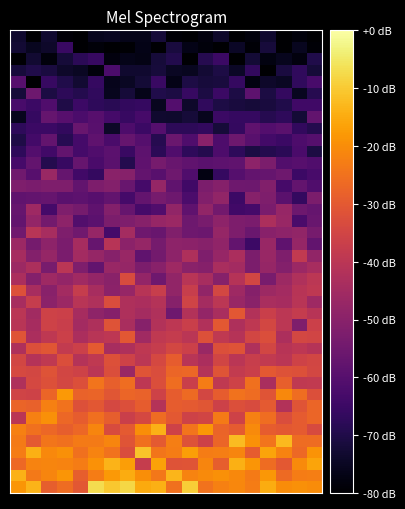

Reading left to right, what are all the values shown in this chart?

row_0: 0=-18.6	1=-13.6	2=-28.8	3=-26.0	4=-30.6	5=-7.0	6=-10.4	7=-8.1	8=-15.1	9=-14.2	10=-25.0	11=-9.5	12=-24.7	13=-22.4	14=-21.0	15=-23.0	16=-14.8	17=-20.2	18=-19.4	19=-20.1
row_1: 0=-13.9	1=-23.6	2=-21.5	3=-18.5	4=-28.8	5=-23.0	6=-17.9	7=-14.8	8=-19.8	9=-23.9	10=-13.4	11=-21.7	12=-20.4	13=-19.7	14=-20.9	15=-23.3	16=-18.2	17=-26.4	18=-23.1	19=-22.6
row_2: 0=-26.8	1=-21.7	2=-21.4	3=-21.7	4=-22.9	5=-19.3	6=-13.6	7=-17.1	8=-37.8	9=-16.4	10=-31.4	11=-31.0	12=-21.4	13=-28.8	14=-14.3	15=-18.6	16=-26.1	17=-30.3	18=-20.4	19=-16.0
row_3: 0=-23.1	1=-14.2	2=-20.9	3=-19.6	4=-25.1	5=-21.7	6=-24.7	7=-33.0	8=-11.2	9=-24.3	10=-23.0	11=-16.9	12=-23.0	13=-22.5	14=-21.4	15=-29.3	16=-16.0	17=-21.8	18=-26.6	19=-18.9
row_4: 0=-23.3	1=-29.8	2=-24.3	3=-25.1	4=-23.4	5=-23.2	6=-21.5	7=-31.1	8=-25.1	9=-29.7	10=-22.6	11=-31.7	12=-36.0	13=-27.3	14=-12.4	15=-19.3	16=-24.7	17=-12.7	18=-26.1	19=-26.0
row_5: 0=-22.3	1=-25.0	2=-26.9	3=-28.9	4=-26.9	5=-21.3	6=-33.1	7=-29.9	8=-19.9	9=-13.9	10=-35.8	11=-24.6	12=-18.4	13=-27.7	14=-29.5	15=-20.4	16=-29.4	17=-30.2	18=-29.4	19=-33.5
row_6: 0=-40.1	1=-22.3	2=-19.6	3=-27.0	4=-29.1	5=-25.6	6=-29.0	7=-36.8	8=-34.1	9=-26.0	10=-30.0	11=-35.9	12=-35.3	13=-23.3	14=-35.7	15=-22.4	16=-25.7	17=-33.1	18=-29.7	19=-27.3
row_7: 0=-27.8	1=-28.3	2=-22.5	3=-24.9	4=-32.1	5=-30.4	6=-34.1	7=-32.2	8=-29.2	9=-41.3	10=-29.1	11=-29.8	12=-30.8	13=-36.1	14=-32.5	15=-33.4	16=-29.9	17=-41.8	18=-31.2	19=-27.2
row_8: 0=-35.5	1=-35.8	2=-27.4	3=-17.9	4=-28.0	5=-27.8	6=-30.9	7=-27.2	8=-28.1	9=-35.8	10=-29.2	11=-26.5	12=-34.7	13=-29.2	14=-24.8	15=-26.2	16=-31.2	17=-20.8	18=-25.9	19=-32.3
row_9: 0=-42.4	1=-34.2	2=-31.9	3=-34.5	4=-32.5	5=-24.4	6=-28.5	7=-25.9	8=-39.5	9=-32.5	10=-25.9	11=-36.7	12=-22.9	13=-39.0	14=-35.9	15=-25.0	16=-43.5	17=-28.6	18=-39.0	19=-38.4
row_10: 0=-33.9	1=-34.5	2=-31.4	3=-34.9	4=-35.7	5=-40.1	6=-32.8	7=-46.6	8=-31.0	9=-33.1	10=-27.3	11=-27.1	12=-41.3	13=-31.2	14=-38.2	15=-36.7	16=-30.3	17=-31.9	18=-31.9	19=-34.5
row_11: 0=-34.7	1=-41.3	2=-38.8	3=-32.6	4=-41.5	5=-38.8	6=-31.9	7=-35.9	8=-39.8	9=-34.2	10=-29.1	11=-40.6	12=-43.3	13=-35.1	14=-40.0	15=-37.4	16=-38.5	17=-40.1	18=-35.9	19=-34.7
row_12: 0=-42.7	1=-32.3	2=-30.6	3=-38.3	4=-36.4	5=-29.8	6=-43.9	7=-42.8	8=-39.3	9=-37.7	10=-34.4	11=-36.3	12=-46.8	13=-32.2	14=-31.4	15=-42.3	16=-34.8	17=-40.7	18=-39.6	19=-41.0
row_13: 0=-31.2	1=-43.4	2=-39.3	3=-36.3	4=-43.4	5=-40.3	6=-39.6	7=-30.5	8=-45.4	9=-39.0	10=-37.9	11=-40.3	12=-32.1	13=-38.9	14=-41.1	15=-34.8	16=-32.5	17=-43.1	18=-34.5	19=-35.3
row_14: 0=-40.5	1=-44.3	2=-35.9	3=-37.0	4=-45.0	5=-42.7	6=-31.5	7=-43.5	8=-50.5	9=-41.7	10=-39.4	11=-36.6	12=-42.1	13=-30.3	14=-42.6	15=-39.1	16=-34.6	17=-39.7	18=-52.2	19=-36.5
row_15: 0=-40.3	1=-45.0	2=-35.8	3=-36.3	4=-44.3	5=-49.0	6=-50.6	7=-42.5	8=-44.5	9=-42.3	10=-55.0	11=-41.7	12=-47.9	13=-43.6	14=-30.6	15=-41.7	16=-36.6	17=-39.7	18=-38.0	19=-40.9
row_16: 0=-43.8	1=-37.7	2=-49.6	3=-46.3	4=-40.6	5=-42.2	6=-32.9	7=-42.7	8=-43.4	9=-41.3	10=-50.6	11=-35.6	12=-44.6	13=-39.8	14=-47.1	15=-49.9	16=-43.5	17=-44.2	18=-40.4	19=-45.6
row_17: 0=-32.2	1=-43.9	2=-50.3	3=-44.9	4=-37.6	5=-43.8	6=-49.5	7=-47.2	8=-40.8	9=-37.2	10=-48.4	11=-37.4	12=-48.3	13=-34.4	14=-45.8	15=-50.9	16=-46.0	17=-44.8	18=-40.9	19=-39.3
row_18: 0=-43.3	1=-51.0	2=-45.7	3=-47.9	4=-45.6	5=-48.1	6=-50.0	7=-33.2	8=-47.9	9=-55.3	10=-48.3	11=-40.5	12=-43.8	13=-50.5	14=-41.0	15=-35.0	16=-53.3	17=-46.1	18=-42.5	19=-40.0
row_19: 0=-46.1	1=-42.9	2=-53.2	3=-40.1	4=-51.9	5=-57.5	6=-47.0	7=-47.5	8=-52.5	9=-50.3	10=-45.8	11=-49.9	12=-50.9	13=-43.7	14=-44.8	15=-52.6	16=-47.8	17=-51.0	18=-46.5	19=-44.0
row_20: 0=-44.2	1=-51.2	2=-47.7	3=-53.0	4=-44.9	5=-47.6	6=-50.4	7=-47.1	8=-58.1	9=-54.1	10=-49.1	11=-42.7	12=-52.0	13=-47.5	14=-43.2	15=-52.6	16=-47.1	17=-52.0	18=-38.6	19=-48.4
row_21: 0=-46.5	1=-54.0	2=-49.3	3=-53.1	4=-44.2	5=-56.8	6=-40.9	7=-49.7	8=-47.6	9=-53.9	10=-49.2	11=-49.6	12=-50.6	13=-48.6	14=-57.4	15=-64.8	16=-46.9	17=-58.2	18=-47.7	19=-57.8
row_22: 0=-54.7	1=-40.6	2=-43.8	3=-52.0	4=-54.7	5=-47.3	6=-63.2	7=-44.7	8=-55.0	9=-56.4	10=-51.7	11=-55.2	12=-55.7	13=-47.6	14=-52.3	15=-56.0	16=-50.2	17=-49.1	18=-48.1	19=-53.5
row_23: 0=-57.4	1=-47.9	2=-54.3	3=-49.2	4=-60.8	5=-58.9	6=-52.6	7=-52.0	8=-50.5	9=-47.5	10=-46.5	11=-55.4	12=-53.4	13=-49.4	14=-52.3	15=-53.0	16=-43.1	17=-47.1	18=-62.3	19=-56.4
row_24: 0=-56.7	1=-45.7	2=-63.4	3=-52.1	4=-53.9	5=-58.2	6=-51.0	7=-56.8	8=-63.1	9=-61.1	10=-48.3	11=-58.2	12=-48.4	13=-54.4	14=-64.0	15=-63.4	16=-53.0	17=-47.2	18=-55.6	19=-56.9
row_25: 0=-57.9	1=-57.3	2=-56.7	3=-59.2	4=-58.7	5=-59.7	6=-57.7	7=-63.4	8=-57.4	9=-53.5	10=-55.5	11=-62.2	12=-51.3	13=-48.4	14=-64.9	15=-50.5	16=-52.0	17=-59.3	18=-66.4	19=-52.7
row_26: 0=-52.1	1=-52.9	2=-52.1	3=-52.1	4=-57.6	5=-52.2	6=-51.0	7=-56.5	8=-63.3	9=-47.7	10=-57.9	11=-64.3	12=-52.6	13=-50.7	14=-55.2	15=-55.3	16=-51.4	17=-62.9	18=-57.4	19=-61.0
row_27: 0=-54.9	1=-59.7	2=-46.8	3=-56.9	4=-63.9	5=-66.3	6=-50.0	7=-50.4	8=-57.5	9=-59.6	10=-55.1	11=-61.2	12=-77.4	13=-65.9	14=-60.2	15=-57.3	16=-57.1	17=-55.1	18=-64.7	19=-62.8
row_28: 0=-62.9	1=-57.2	2=-69.2	3=-65.9	4=-56.6	5=-62.5	6=-59.3	7=-69.1	8=-58.2	9=-53.7	10=-56.5	11=-58.0	12=-59.2	13=-58.5	14=-58.0	15=-49.2	16=-52.7	17=-60.7	18=-59.7	19=-61.0
row_29: 0=-67.4	1=-60.4	2=-63.8	3=-57.2	4=-63.3	5=-61.2	6=-58.8	7=-65.6	8=-58.7	9=-68.0	10=-61.0	11=-67.3	12=-69.1	13=-61.8	14=-67.3	15=-70.9	16=-69.2	17=-68.0	18=-62.3	19=-70.6
row_30: 0=-70.1	1=-63.5	2=-57.3	3=-68.6	4=-63.1	5=-58.2	6=-62.4	7=-57.0	8=-60.2	9=-69.0	10=-56.2	11=-61.4	12=-50.0	13=-61.8	14=-55.5	15=-59.6	16=-63.5	17=-65.1	18=-61.7	19=-60.1
row_31: 0=-67.4	1=-65.3	2=-65.2	3=-66.7	4=-56.4	5=-59.6	6=-74.3	7=-61.8	8=-65.1	9=-60.1	10=-67.5	11=-67.8	12=-66.7	13=-72.0	14=-66.4	15=-58.4	16=-60.5	17=-59.1	18=-66.6	19=-69.3
row_32: 0=-75.6	1=-66.1	2=-57.0	3=-59.8	4=-62.1	5=-59.8	6=-63.4	7=-65.8	8=-62.8	9=-73.3	10=-73.7	11=-72.1	12=-75.8	13=-65.2	14=-66.1	15=-66.0	16=-68.9	17=-67.5	18=-72.2	19=-57.5
row_33: 0=-62.6	1=-65.2	2=-60.9	3=-70.2	4=-64.8	5=-67.2	6=-68.1	7=-66.7	8=-66.2	9=-75.3	10=-60.4	11=-73.9	12=-67.2	13=-70.4	14=-71.3	15=-71.9	16=-71.5	17=-69.8	18=-64.3	19=-64.2
row_34: 0=-72.0	1=-55.6	2=-70.8	3=-67.8	4=-69.2	5=-67.0	6=-75.6	7=-72.2	8=-76.4	9=-69.8	10=-70.7	11=-65.8	12=-70.8	13=-65.3	14=-70.3	15=-58.5	16=-70.8	17=-66.5	18=-75.4	19=-69.0
row_35: 0=-59.9	1=-80.0	2=-65.7	3=-70.0	4=-73.0	5=-66.0	6=-76.2	7=-75.0	8=-72.4	9=-65.5	10=-76.6	11=-70.4	12=-71.7	13=-71.4	14=-66.1	15=-77.7	16=-74.1	17=-74.7	18=-67.0	19=-62.6
row_36: 0=-71.6	1=-69.9	2=-71.1	3=-73.9	4=-75.0	5=-78.3	6=-62.0	7=-73.4	8=-73.3	9=-71.7	10=-74.7	11=-75.5	12=-72.8	13=-70.6	14=-74.5	15=-66.8	16=-80.0	17=-71.2	18=-67.2	19=-71.9
row_37: 0=-80.0	1=-72.9	2=-78.4	3=-71.9	4=-67.9	5=-65.7	6=-78.0	7=-76.3	8=-76.9	9=-71.9	10=-69.4	11=-80.0	12=-68.8	13=-65.1	14=-80.0	15=-72.4	16=-77.5	17=-75.6	18=-77.9	19=-69.8
row_38: 0=-72.6	1=-75.6	2=-74.0	3=-65.6	4=-80.0	5=-78.6	6=-80.0	7=-79.6	8=-76.7	9=-80.0	10=-71.4	11=-76.7	12=-78.3	13=-80.0	14=-74.7	15=-79.2	16=-71.7	17=-80.0	18=-75.5	19=-79.1
row_39: 0=-73.2	1=-80.0	2=-73.3	3=-78.8	4=-80.0	5=-75.7	6=-75.1	7=-76.3	8=-76.3	9=-72.0	10=-79.2	11=-80.0	12=-78.1	13=-73.8	14=-80.0	15=-78.4	16=-73.2	17=-80.0	18=-78.2	19=-80.0